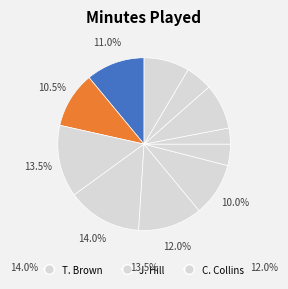

To the nearest percent, what is the difference between the largest and smallest slice percentages?

11%